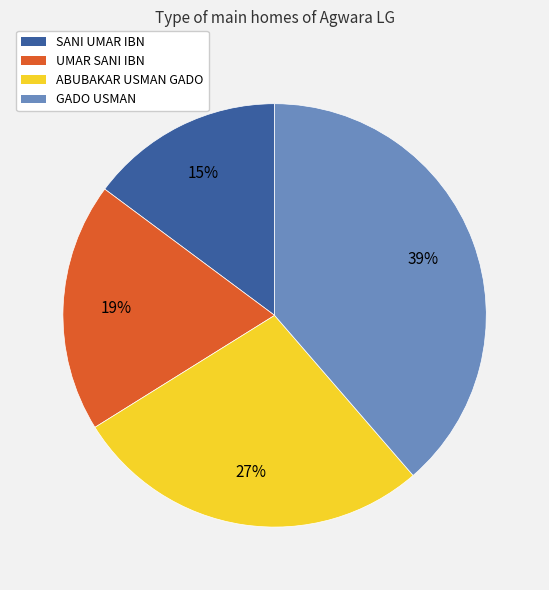

True or false: ABUBAKAR USMAN GADO accounts for 41% of the total.

False